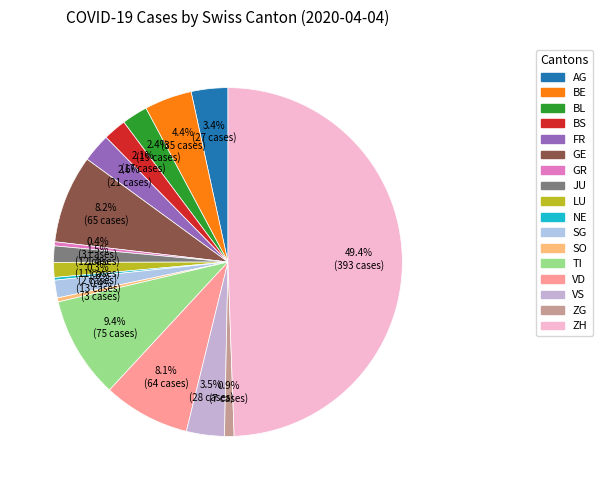

Is it true that ZG is 11% of the pie?

False